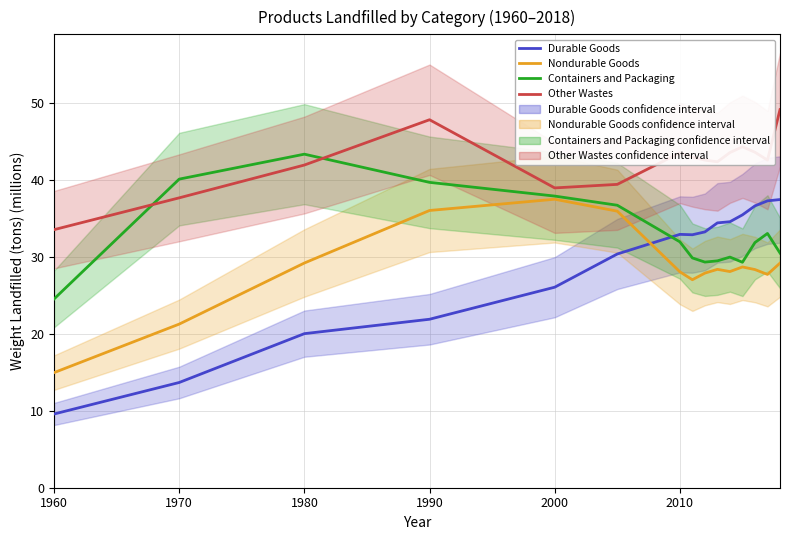

What value does the Other Wastes series have at 1970?

37.6